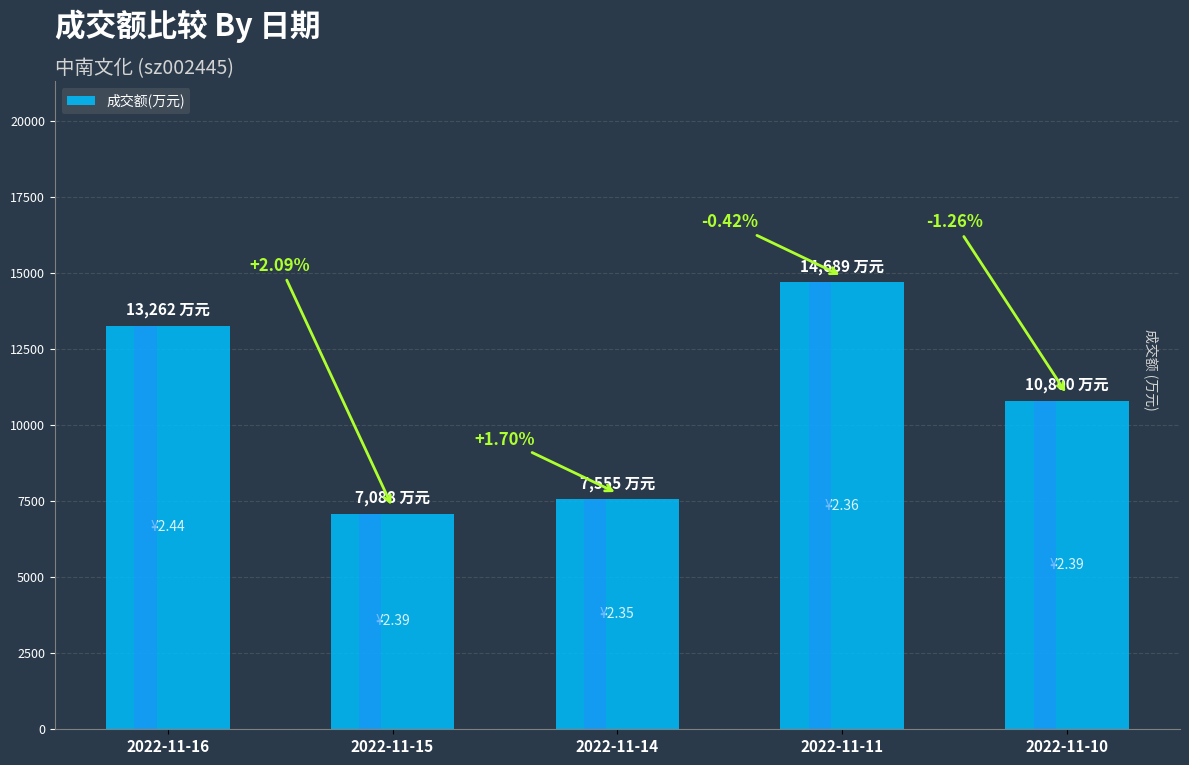

Count the number of categories in the chart.

5